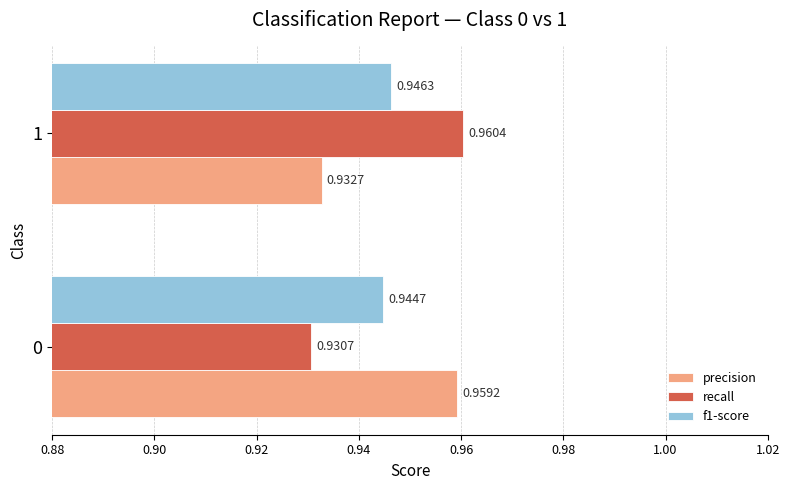

Which series changed the most between 0 and 1?

recall